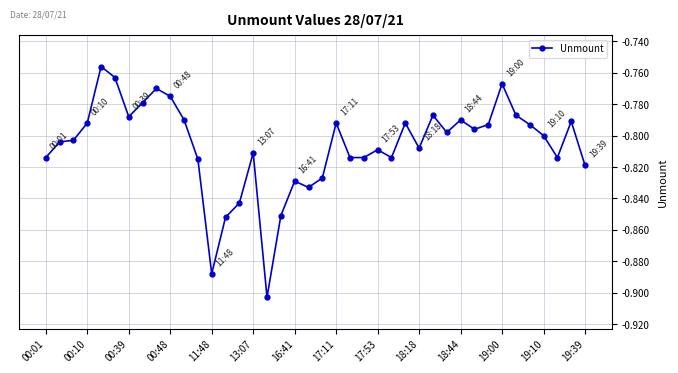

True or false: there are more than 2 points higher than both neighbors.

True